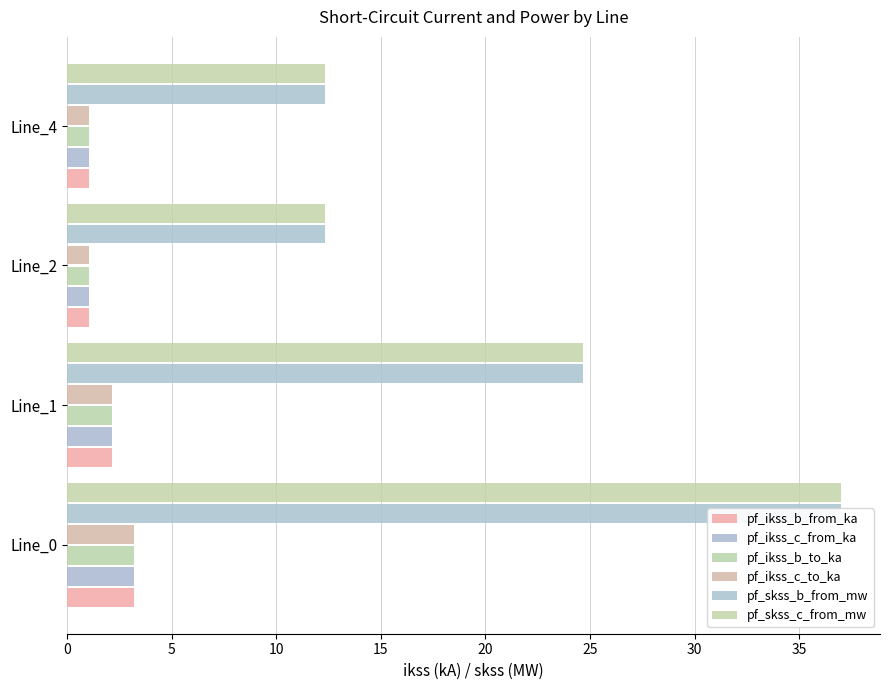

Rank the series at Line_4 from highest to lowest value.

pf_skss_c_from_mw, pf_skss_b_from_mw, pf_ikss_c_from_ka, pf_ikss_b_to_ka, pf_ikss_c_to_ka, pf_ikss_b_from_ka